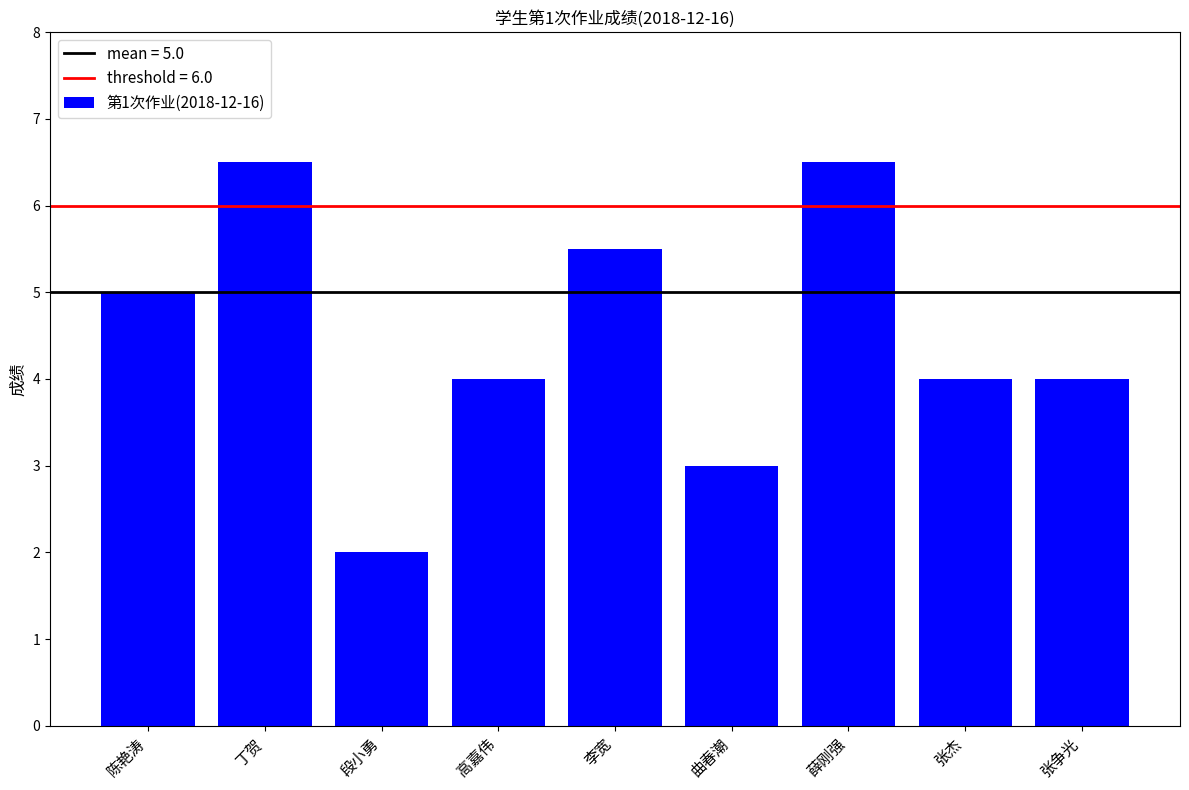

At which category does the chart reach its minimum across all series?

段小勇